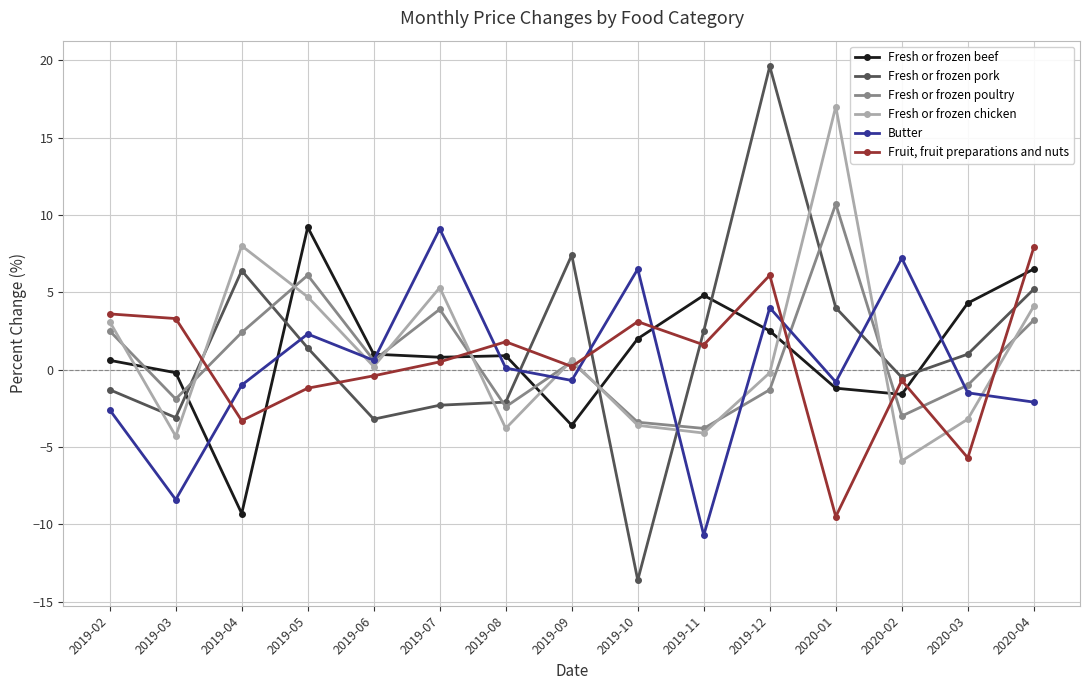

At which label does Fresh or frozen poultry first exceed 0?

2019-02